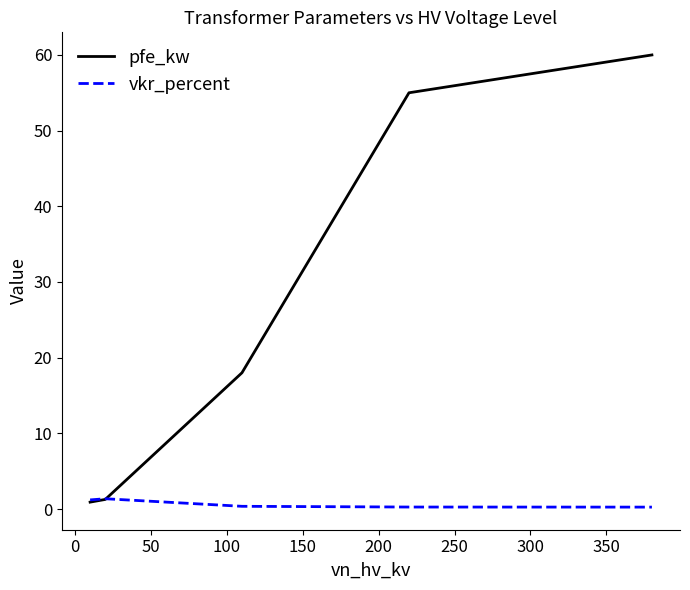

What is the difference between the maximum and minimum values in the vkr_percent series?

1.1